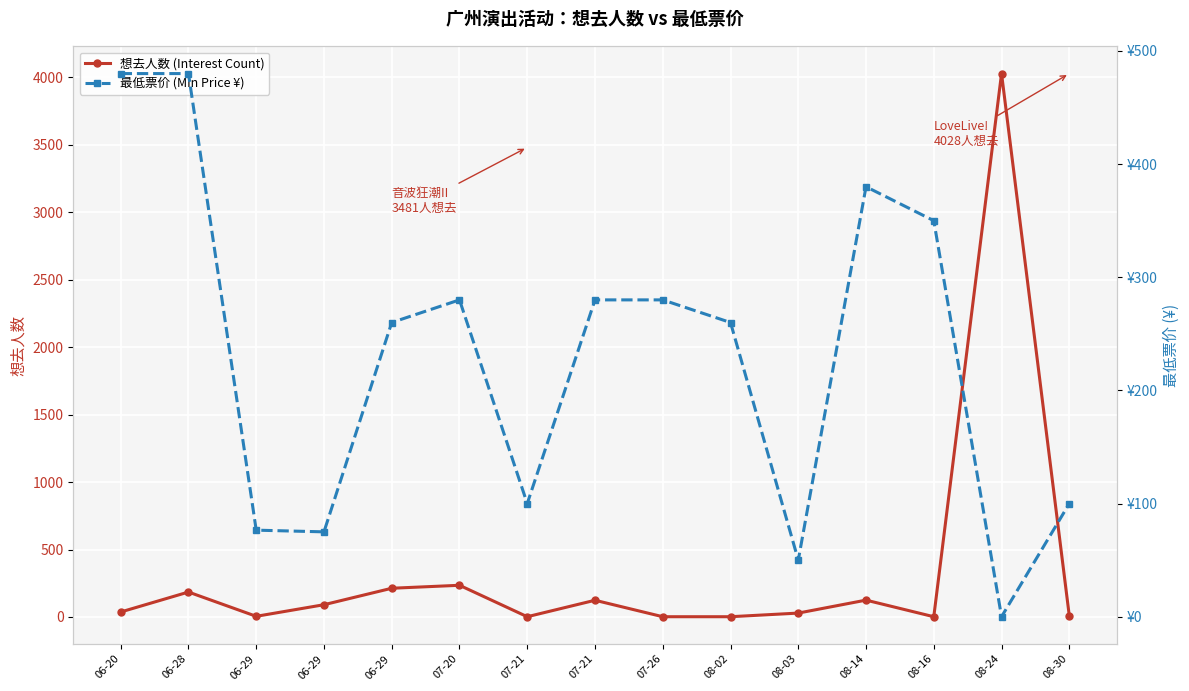

In 最低票价 (Min Price ¥), how many points are higher than both neighbors (excluding endpoints)?

2